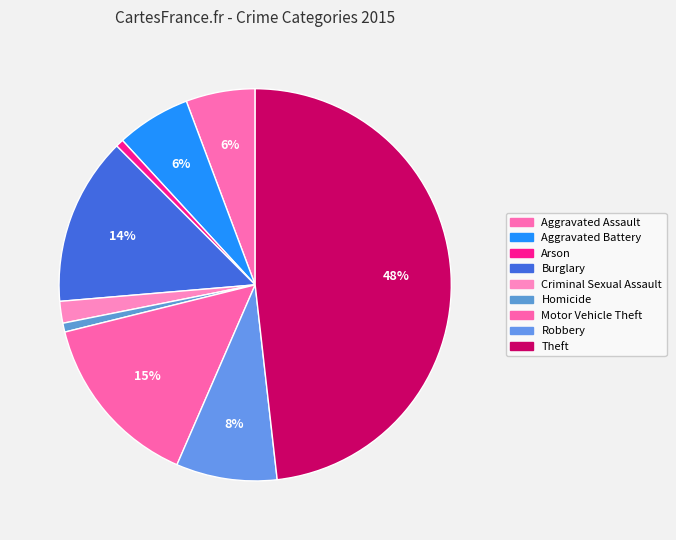

Which category has the biggest portion of the pie?

Theft